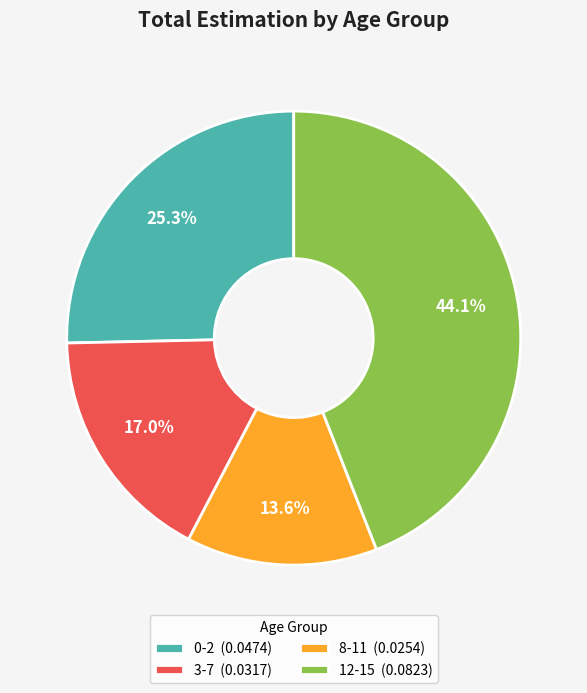

What is the smallest slice in the pie chart?

8-11